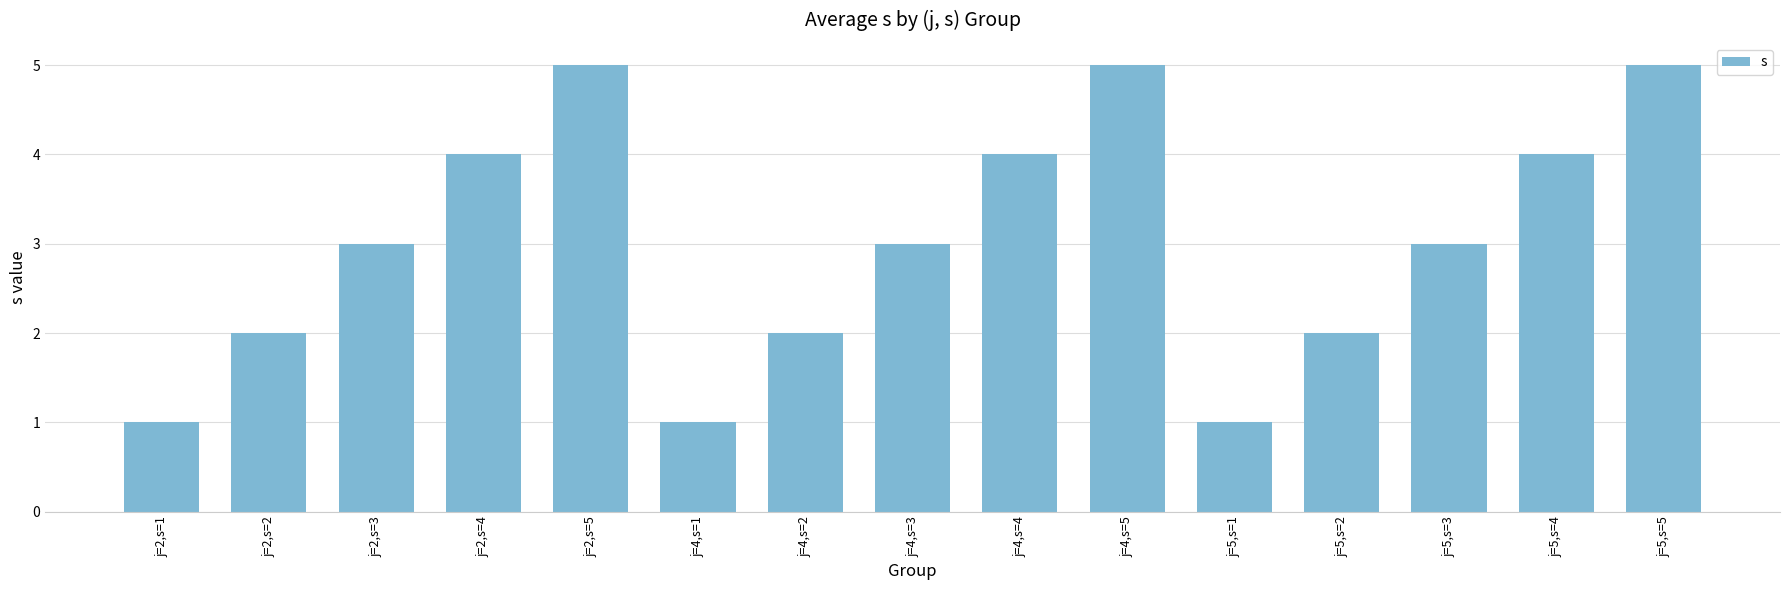

What is the maximum value shown in the chart?

5